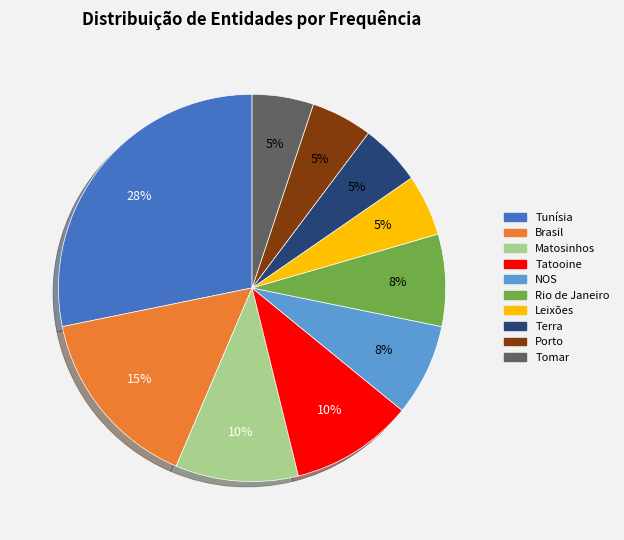

To the nearest percent, what portion does Tatooine represent?

10%